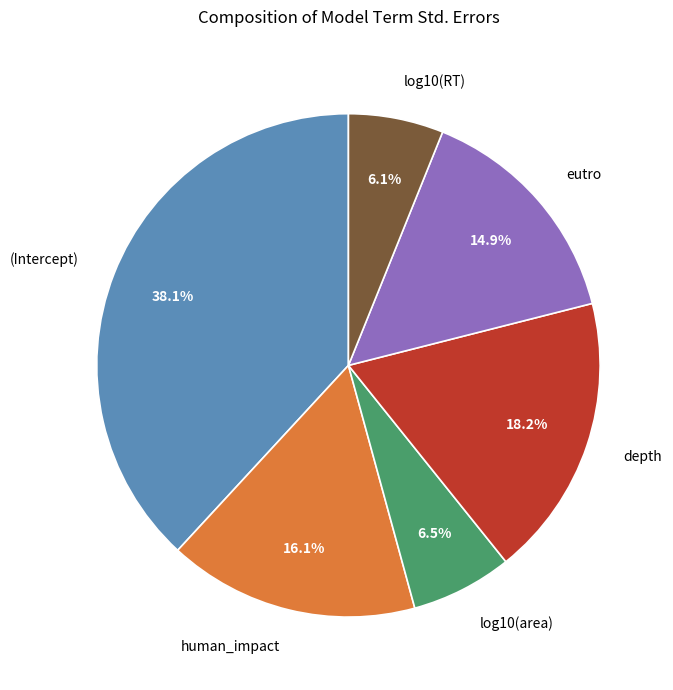

What is the largest slice in the pie chart?

(Intercept)